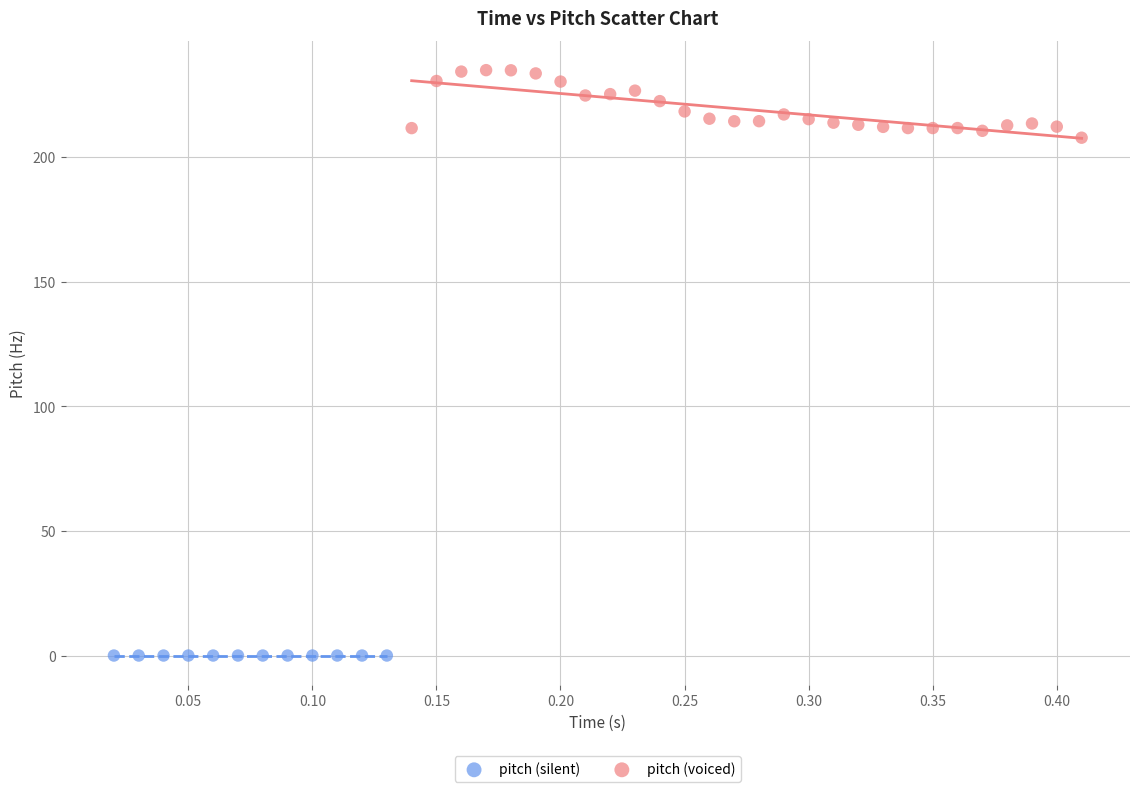

Which series reaches the maximum Y coordinate?

pitch (voiced)